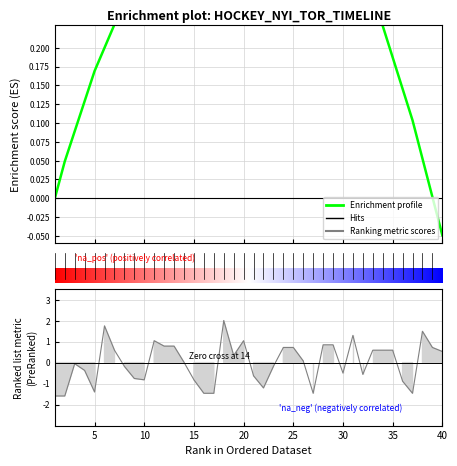

The chart shows a value of 0.2 at 35. True or false?

False